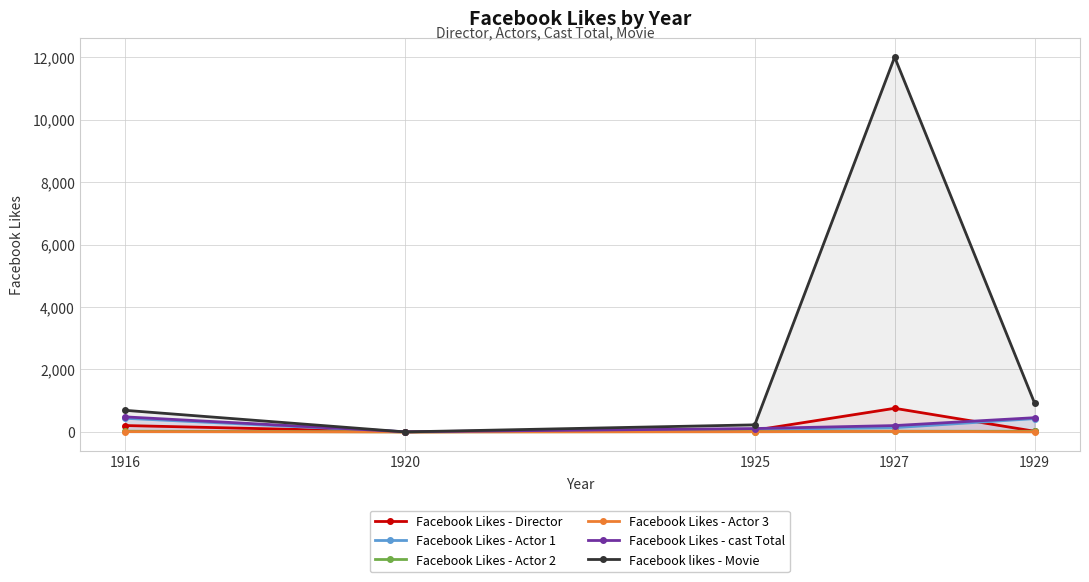

Where is Facebook likes - Movie nearest to the value 6000?

1929